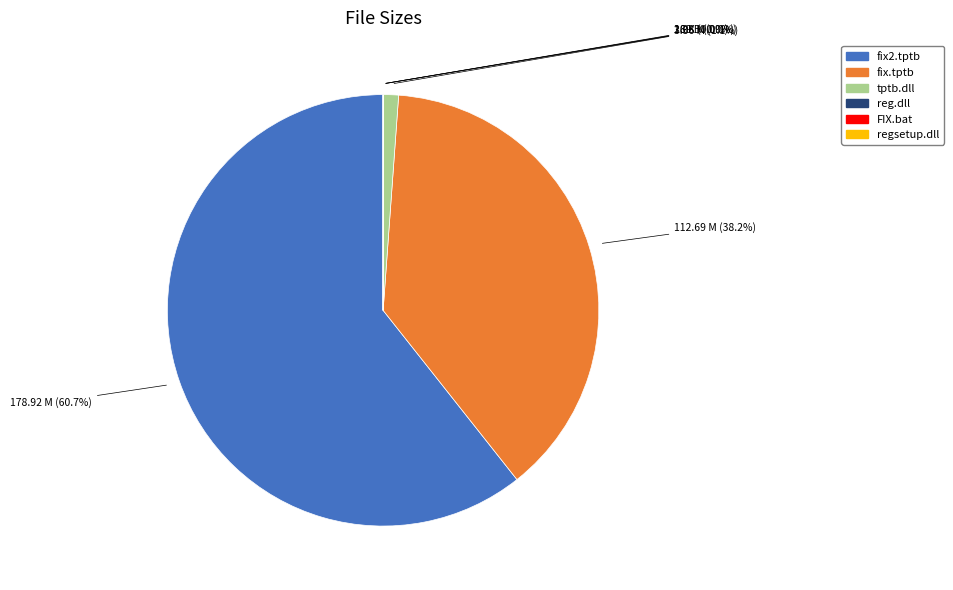

Which slice represents more than half of the pie?

fix2.tptb